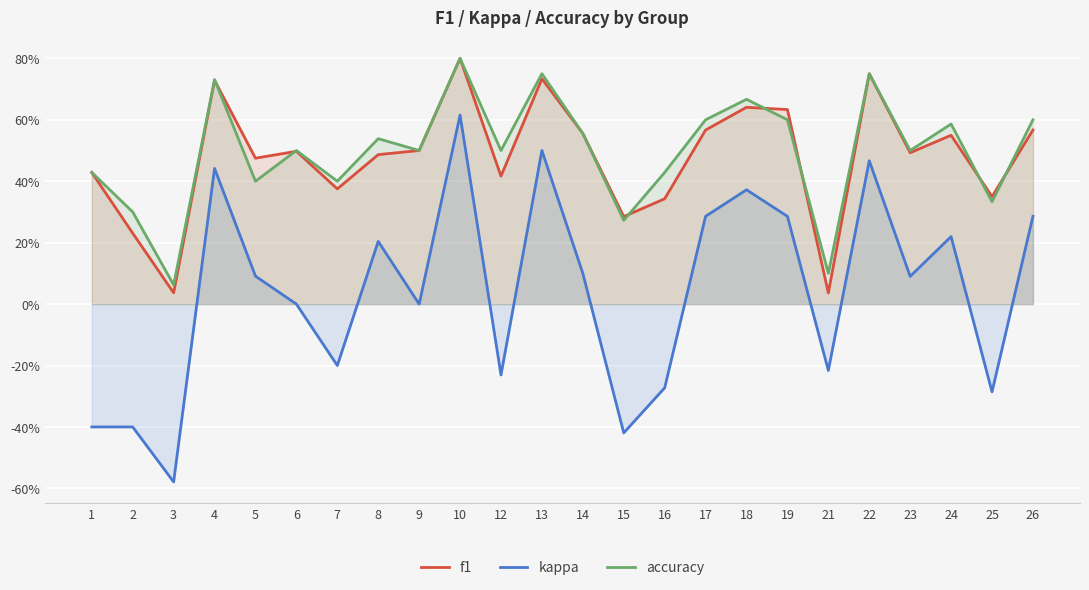

Where is f1 nearest to the value 0?

21